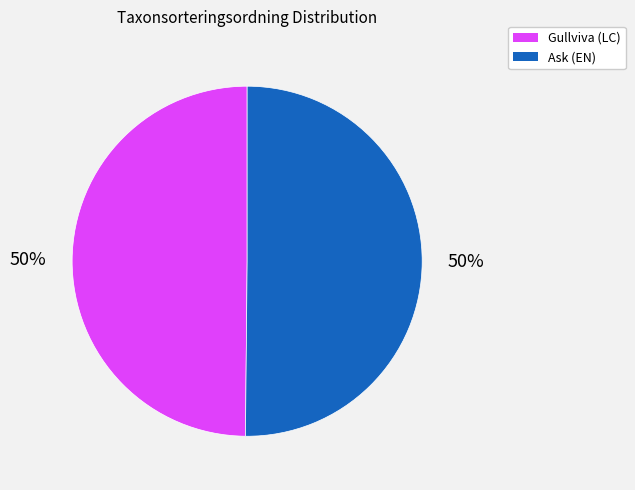

To the nearest percent, what is the average slice percentage?

50%